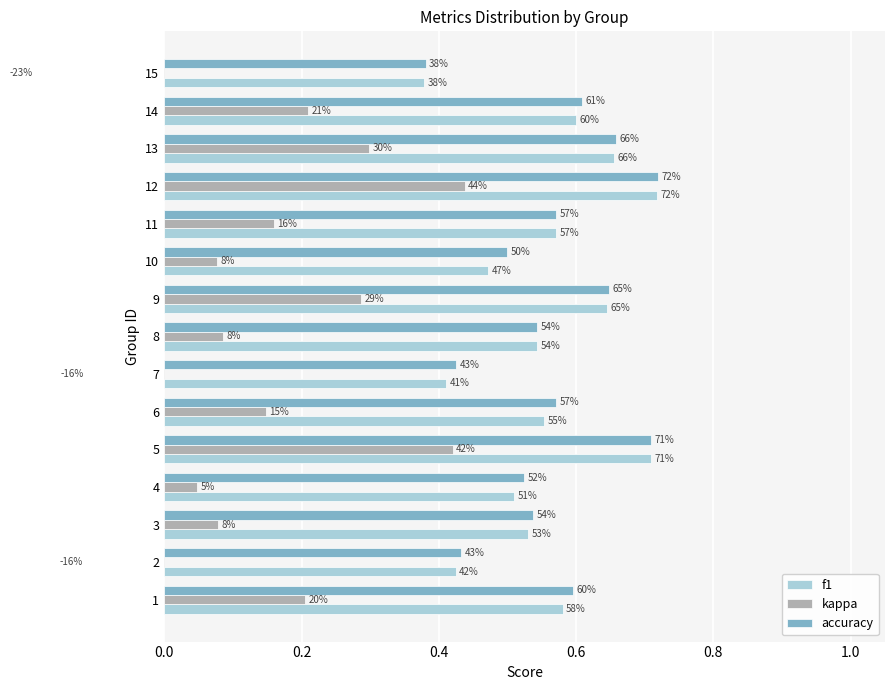

Is the value of kappa at 4 greater than the value of accuracy at 6?

No